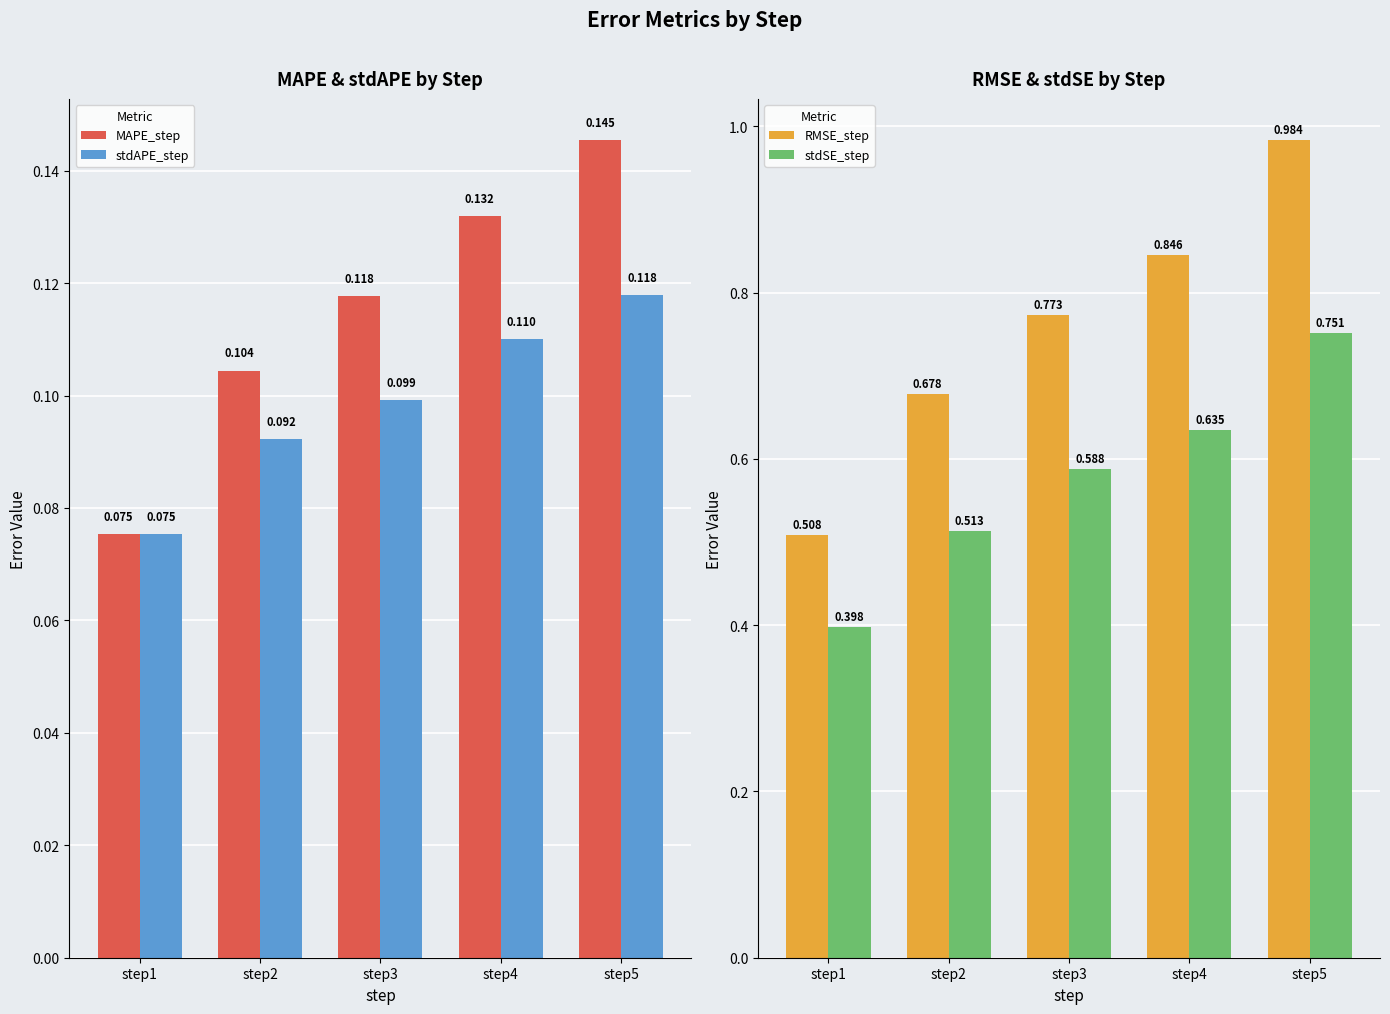

Reading right to left, transcribe all the data shown in this chart.

MAPE_step: 0.1	0.1	0.1	0.1	0.1
stdAPE_step: 0.1	0.1	0.1	0.1	0.1
RMSE_step: 1.0	0.8	0.8	0.7	0.5
stdSE_step: 0.8	0.6	0.6	0.5	0.4